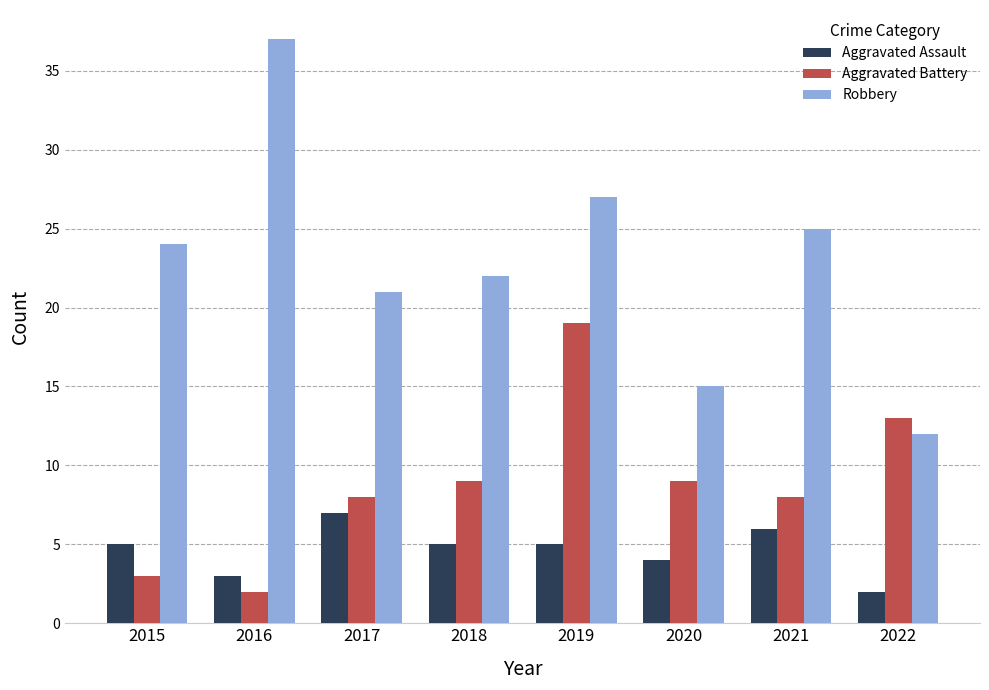

What is the smallest value displayed?

2